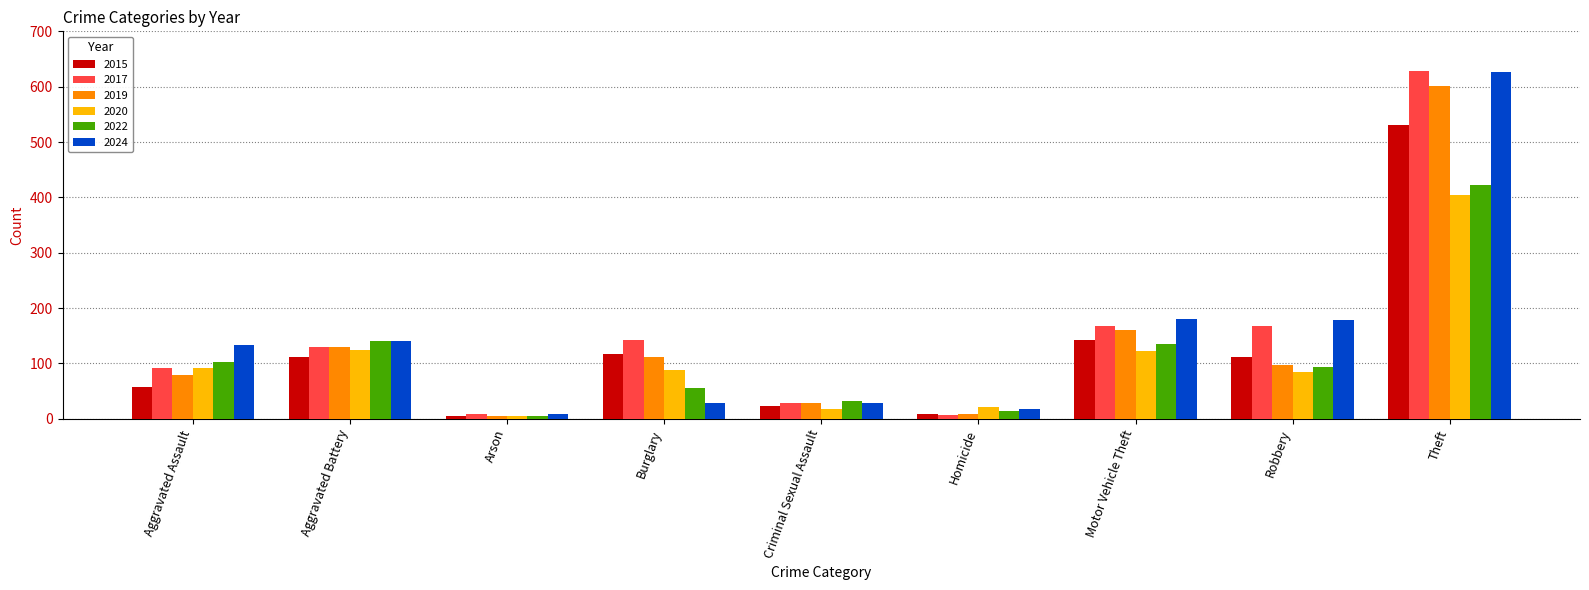

What is the total value across all series at Criminal Sexual Assault?

160